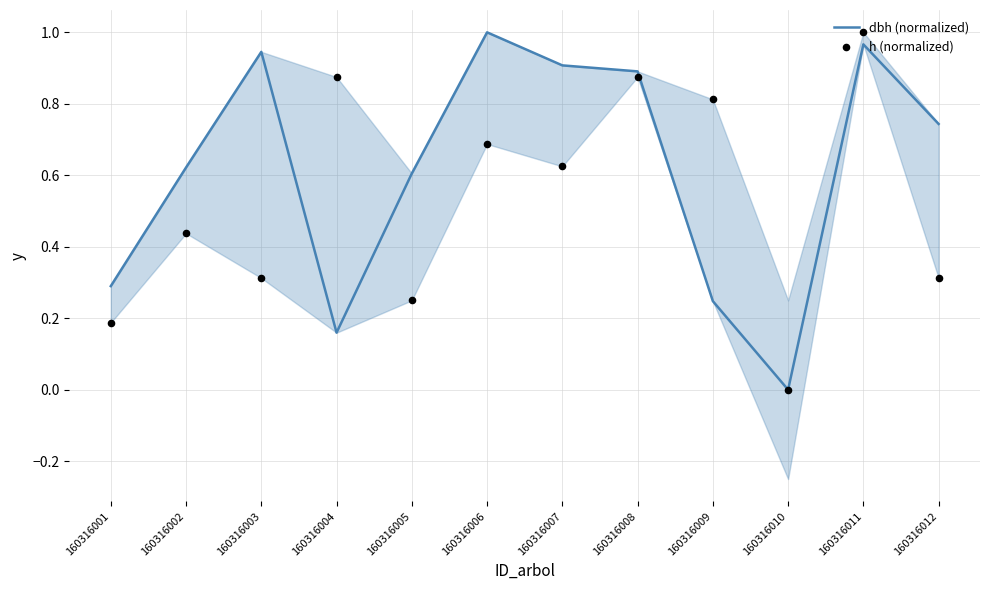

Is the value of h (normalized) at 160316005 greater than the value of dbh (normalized) at 160316012?

No